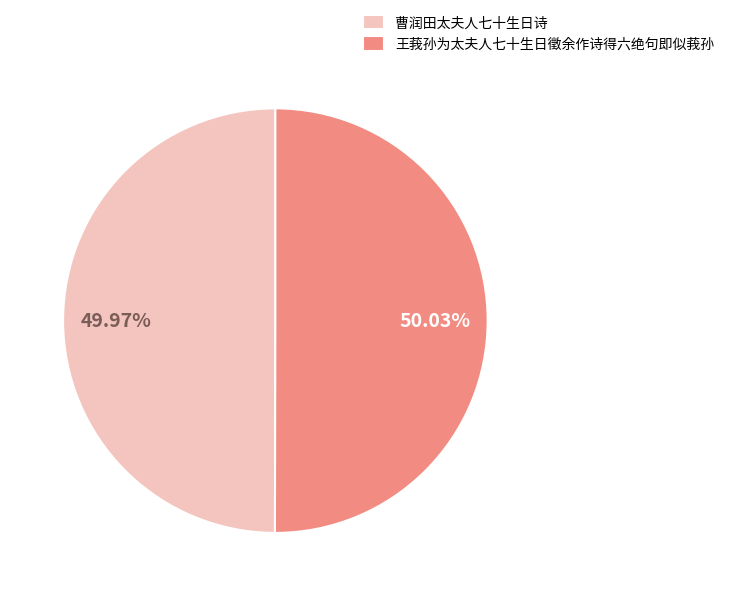

What percentage is the 王莪孙为太夫人七十生日徵余作诗得六绝句即似莪孙 slice, to the nearest percent?

50%